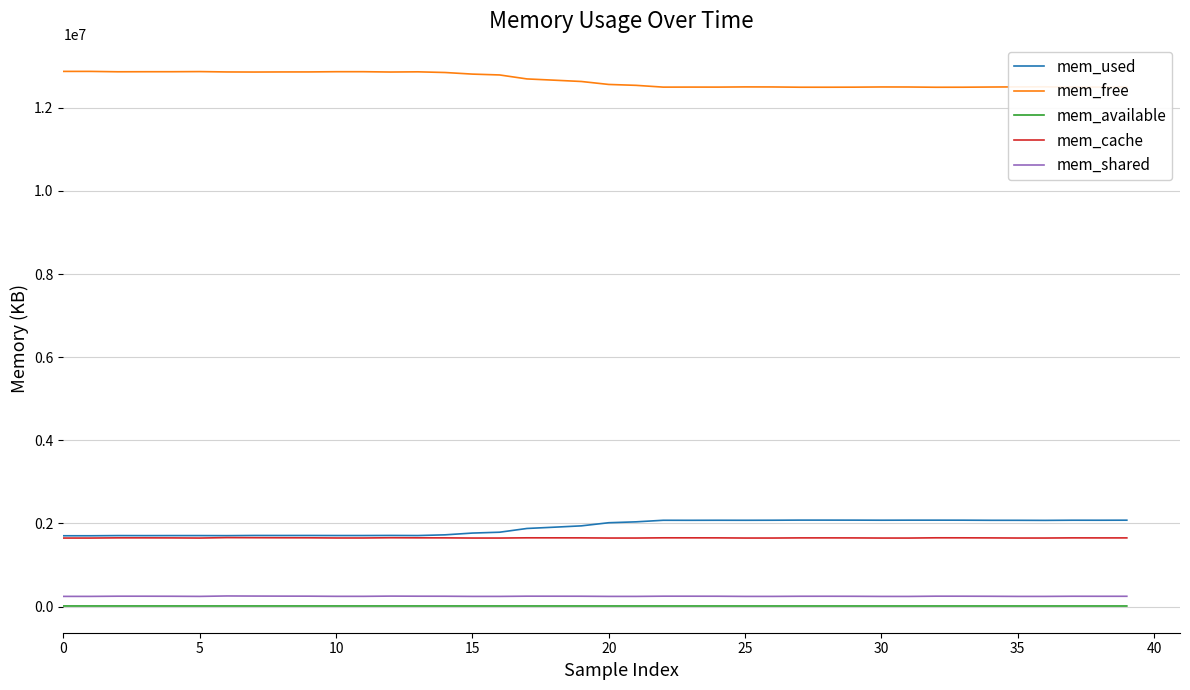

True or false: mem_free and mem_available intersect in this chart.

False